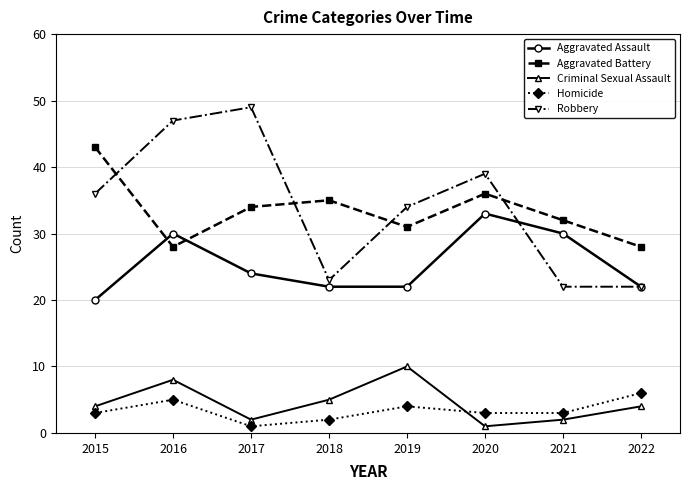

Which series has the widest spread of values?

Robbery